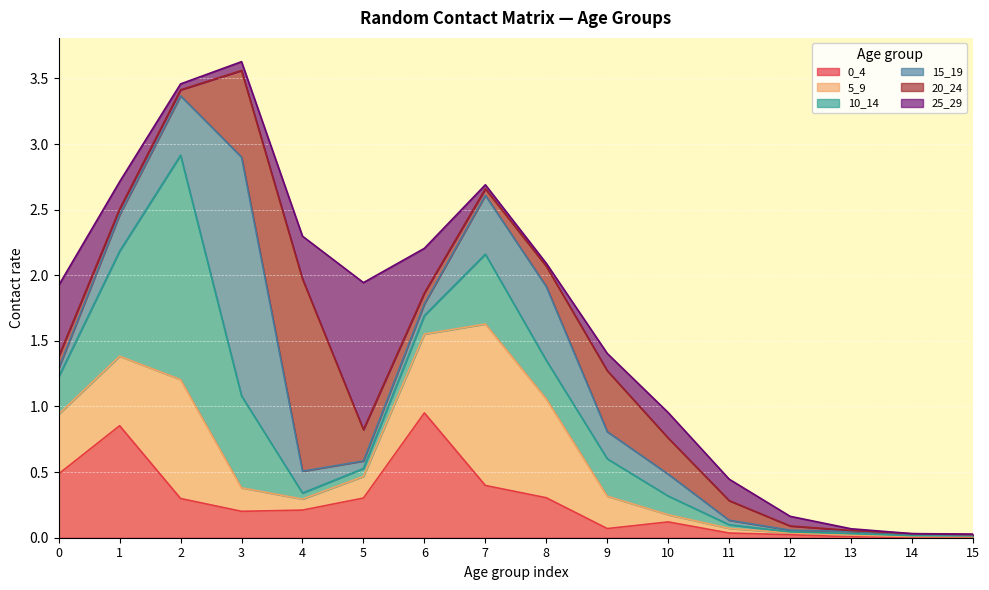

Count the number of data series in this chart.

6